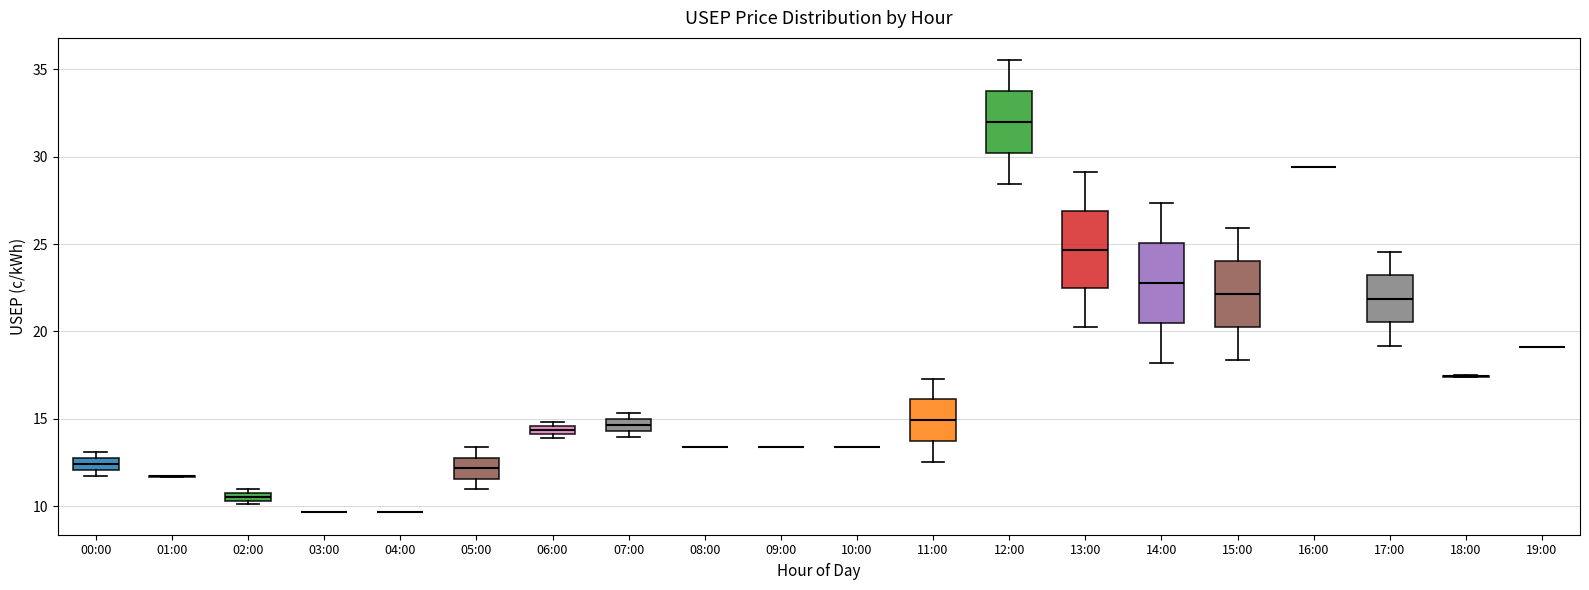

Where does the median line of the box for 11:00 sit on the y-axis? The values are not printed on the chart, so give them approximately, as read against the axis.

15.0